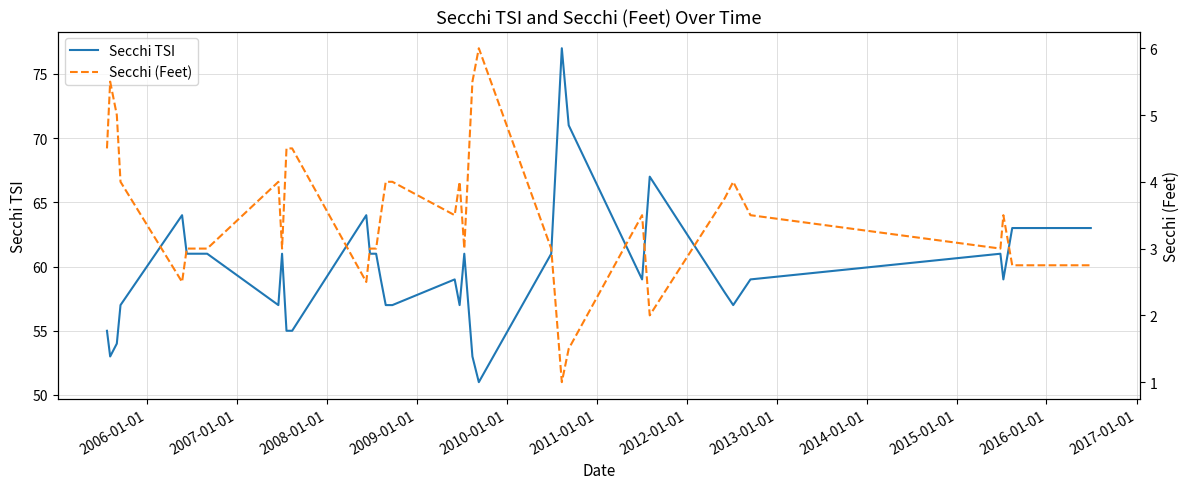

How many lines are shown in the chart?

2